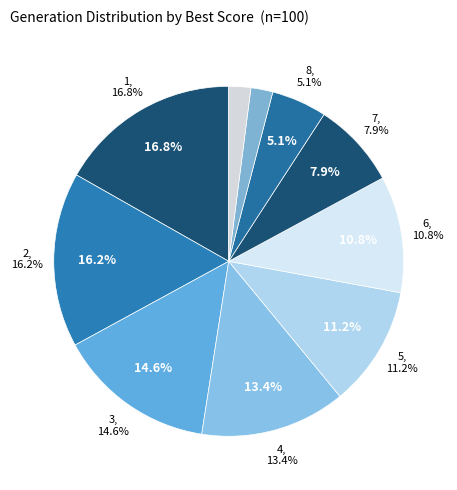

Does 1 represent more than half of the total?

No